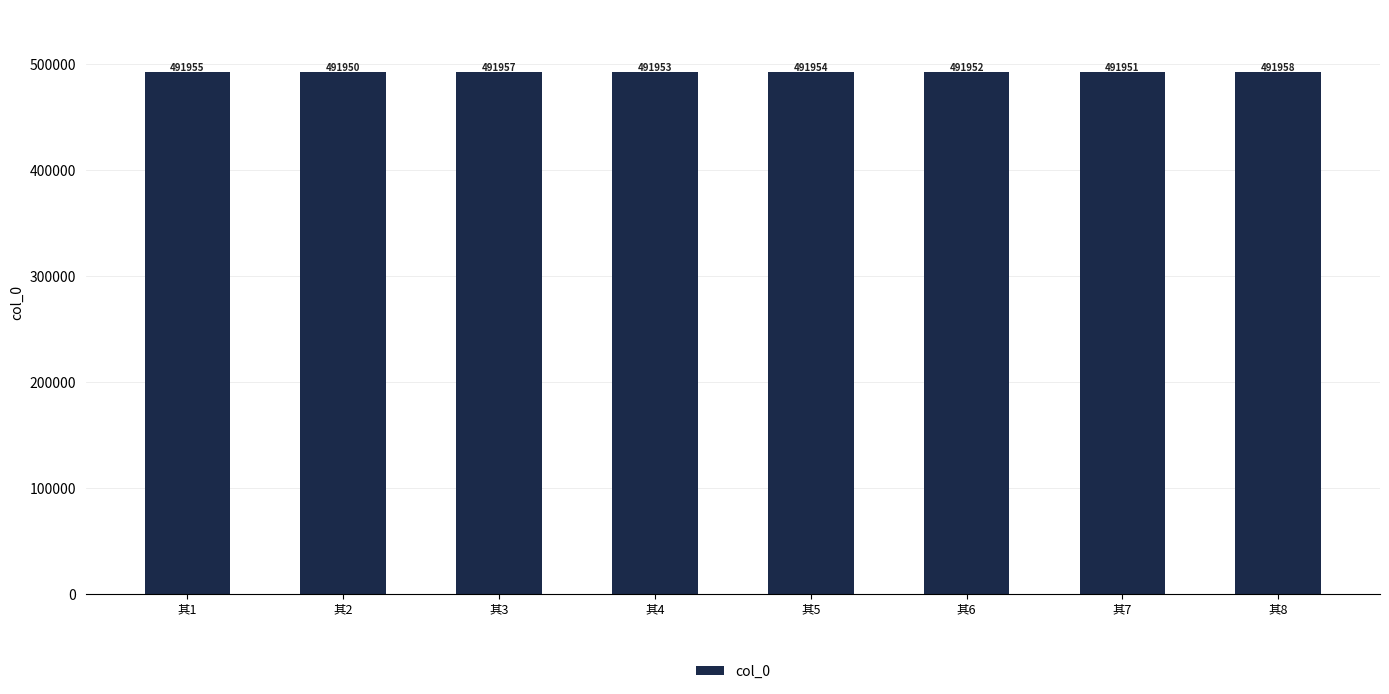

What is the sum of all values?

3935630